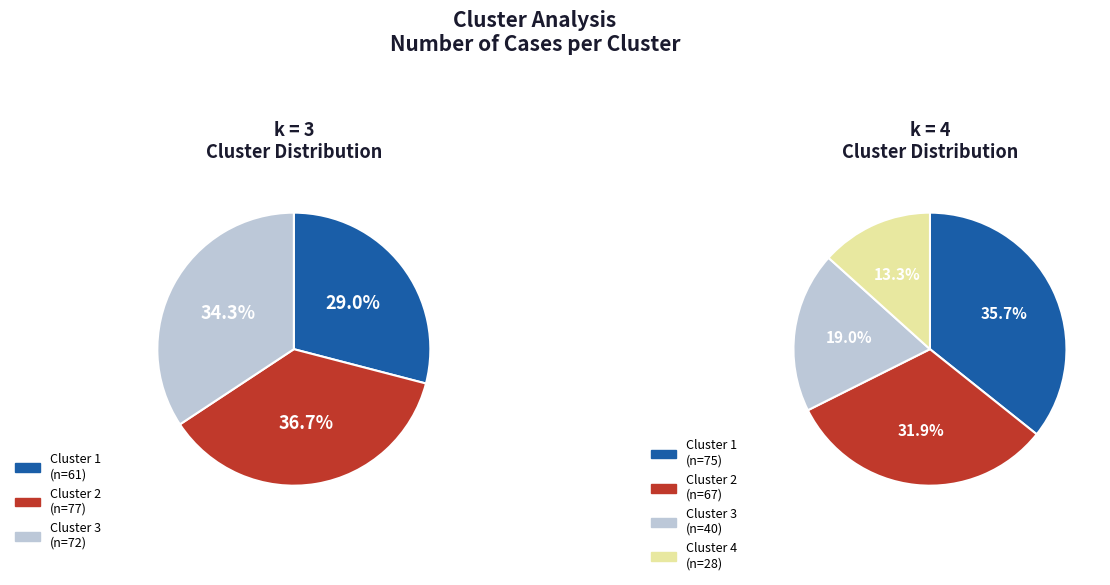

Count the number of slices in the pie.

3